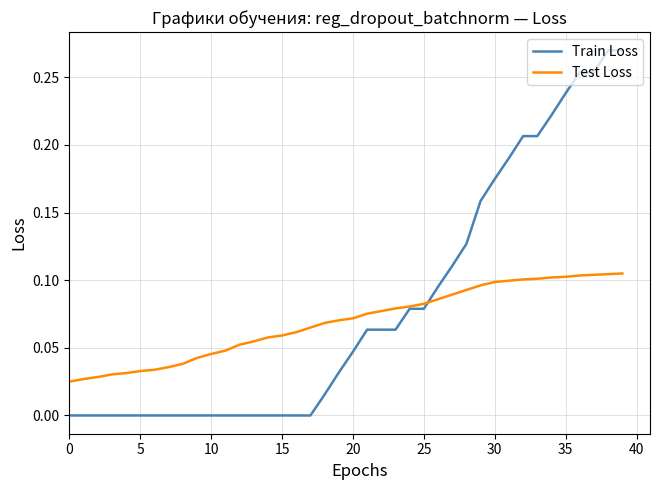

Rank the series by their maximum value, from highest to lowest.

Train Loss, Test Loss